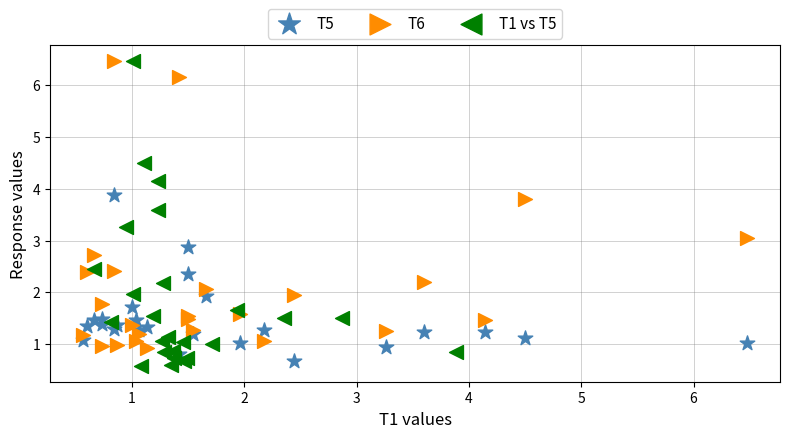

Which series has the largest Y range (max minus min)?

T1 vs T5